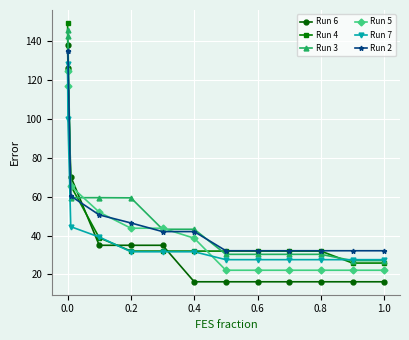

Rank the series by their maximum value, from highest to lowest.

Run 4, Run 3, Run 6, Run 2, Run 7, Run 5